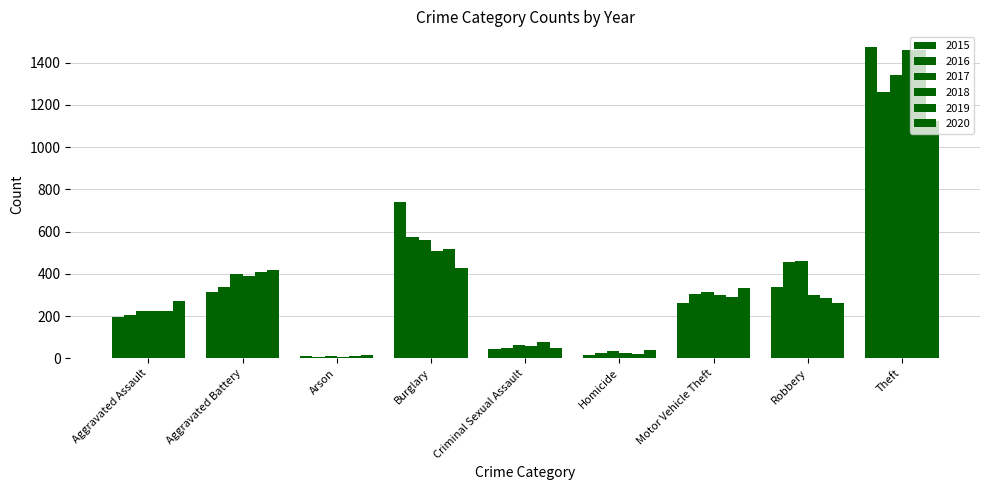

How many bars are there in each group?

6